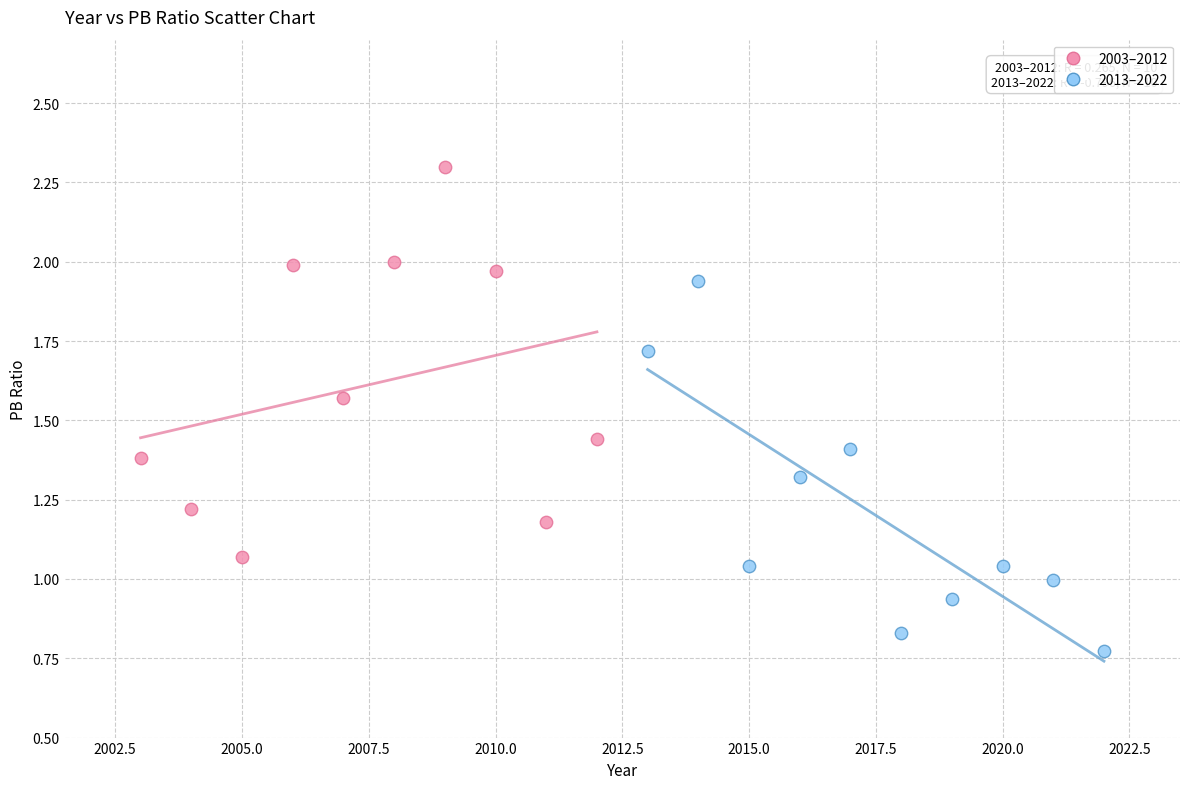

What are all the series names shown in the legend?

2003–2012, 2013–2022